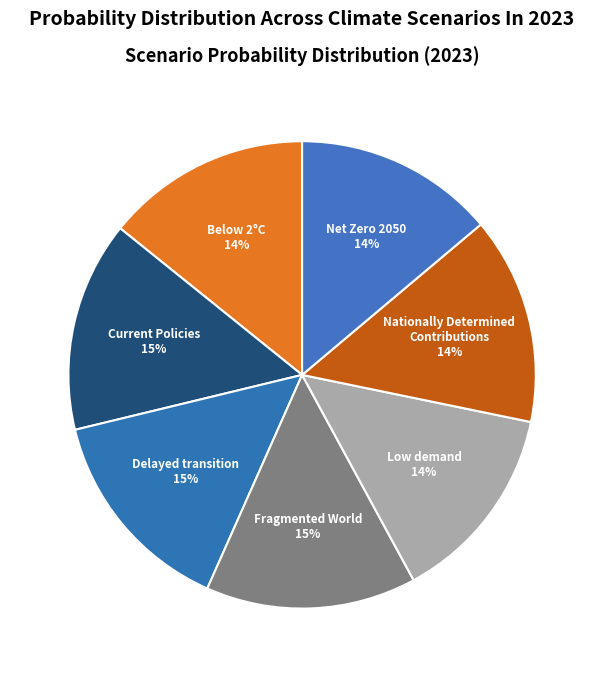

To the nearest percent, what percentage of the pie is Net Zero 2050?

14%